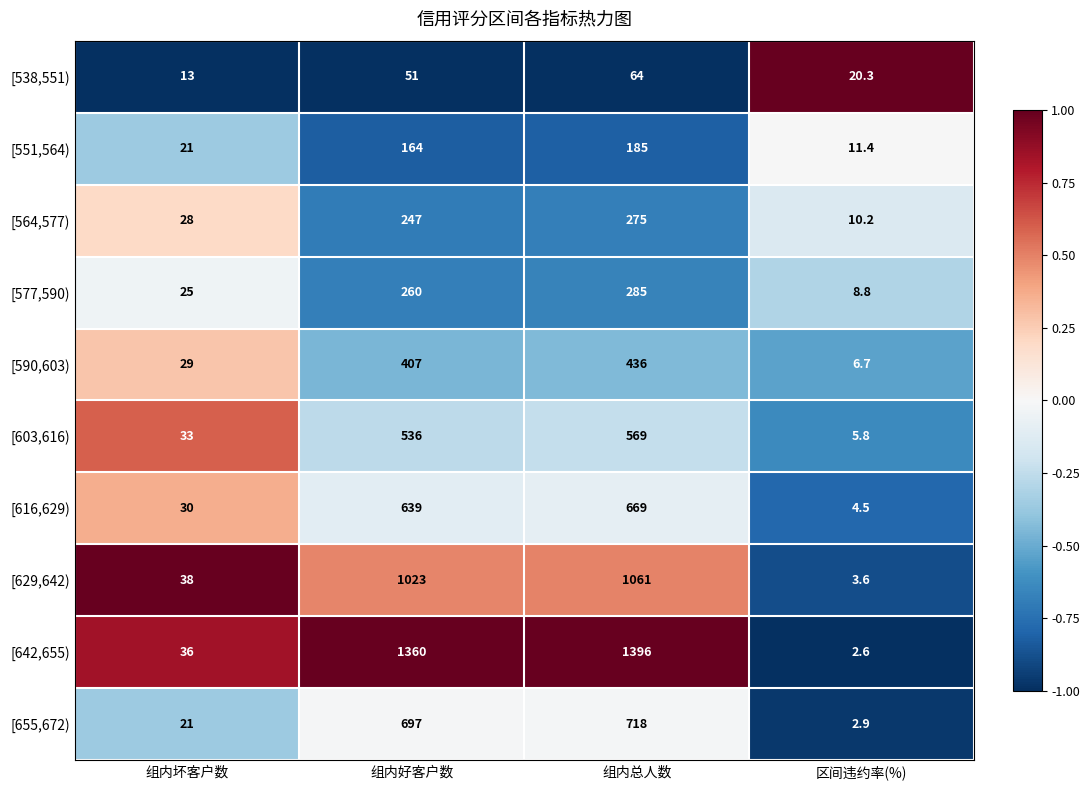

Which series changed the most between 组内坏客户数 and 组内好客户数?

[642,655)